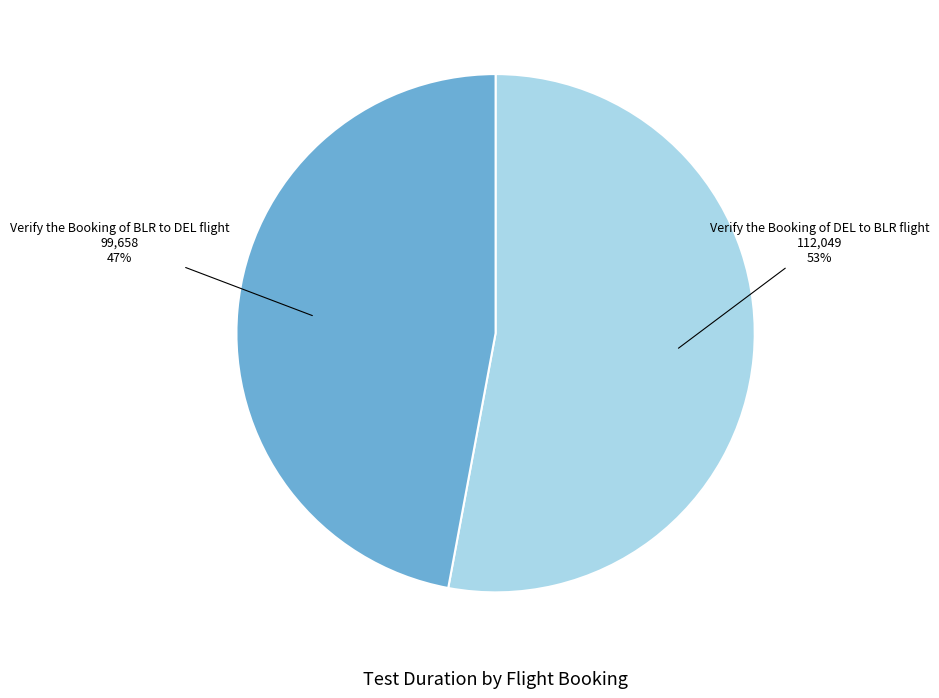

To the nearest percent, what is the difference between the largest and smallest slice percentages?

6%